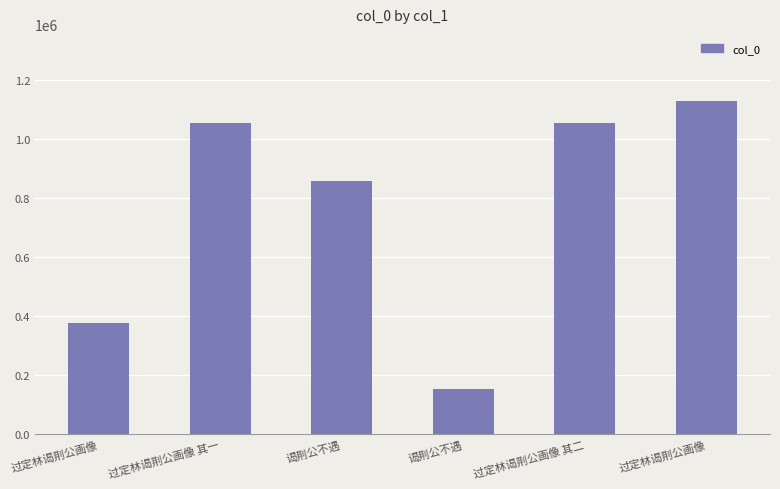

List the labels in order of value, smallest first.

谒荆公不遇, 过定林谒荆公画像, 谒荆公不遇, 过定林谒荆公画像 其一, 过定林谒荆公画像 其二, 过定林谒荆公画像